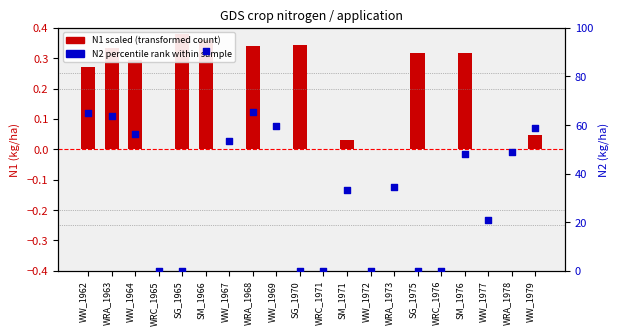

At how many categories does at least one series exceed 87?

1